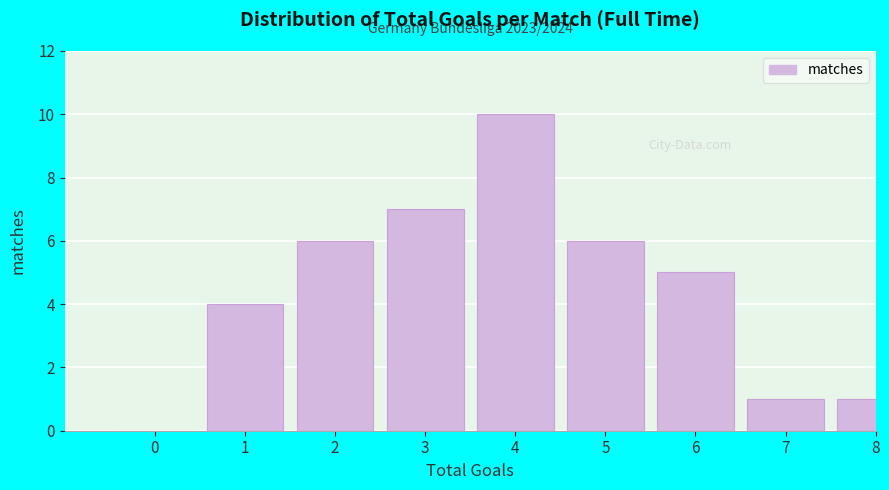

Reading left to right, transcribe all the data shown in this chart.

0=0	1=4	2=6	3=7	4=10	5=6	6=5	7=1	8=1